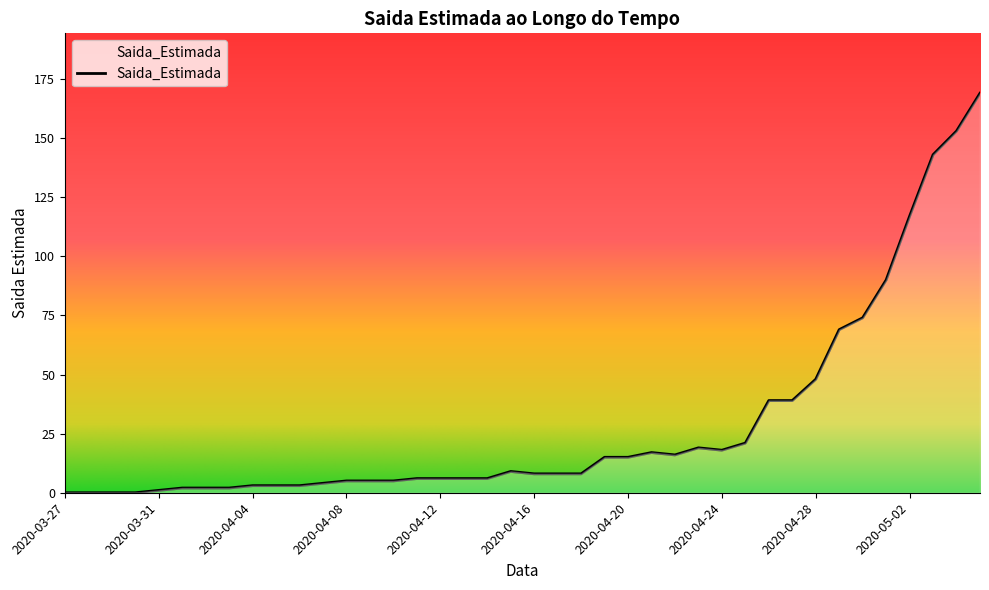

What is the greatest value displayed?

169